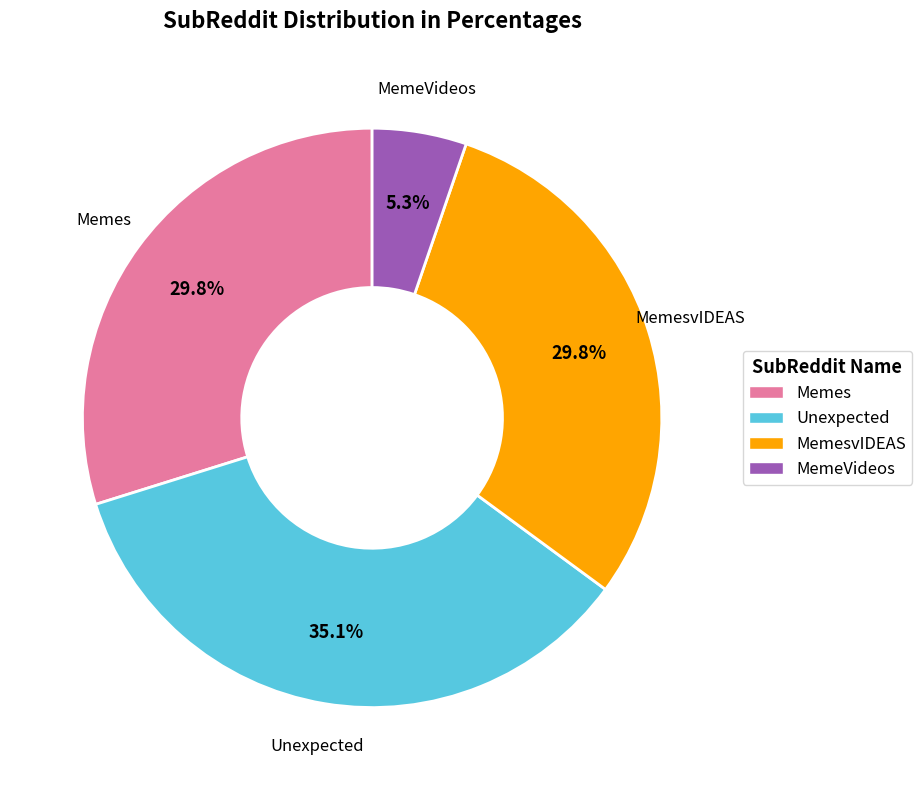

Between MemeVideos and Unexpected, which is larger?

Unexpected